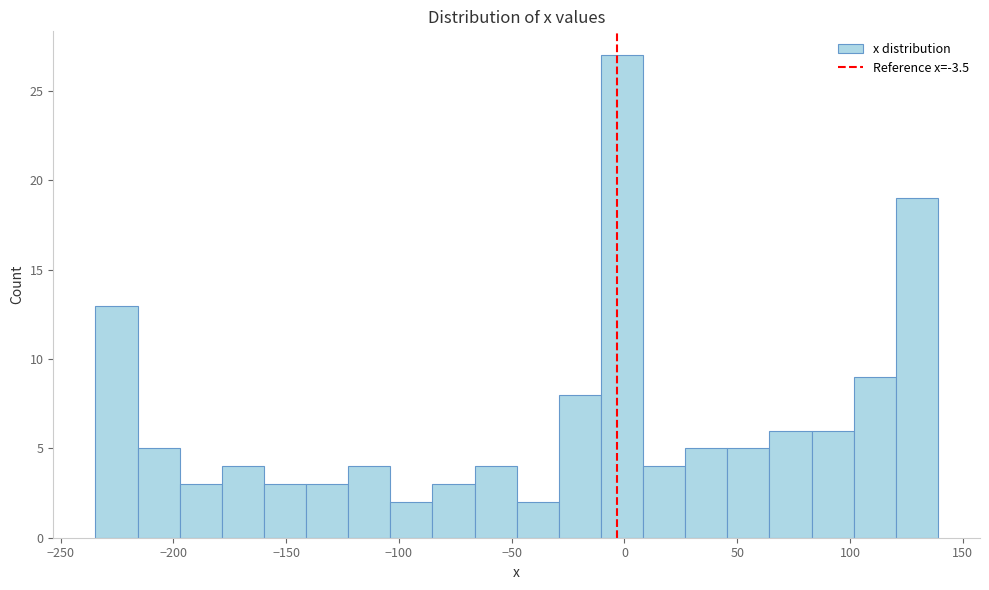

Read against the x-axis, roughly where is the centre of the tallest bar?

0